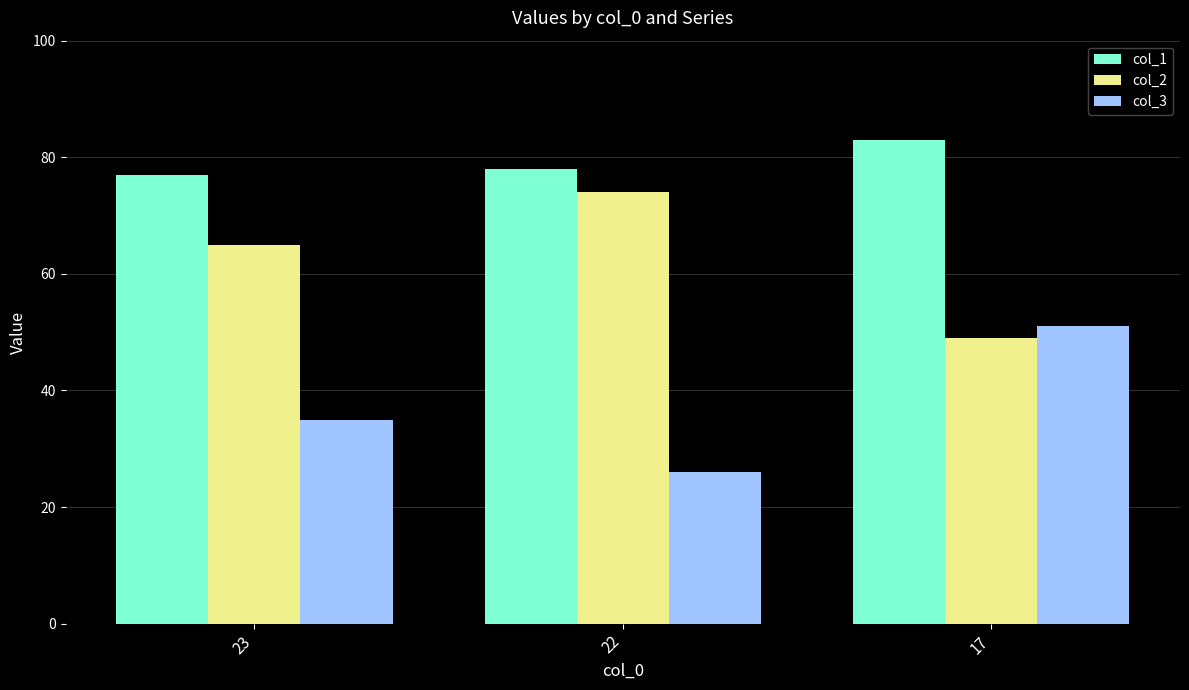

How many groups of bars are there?

3